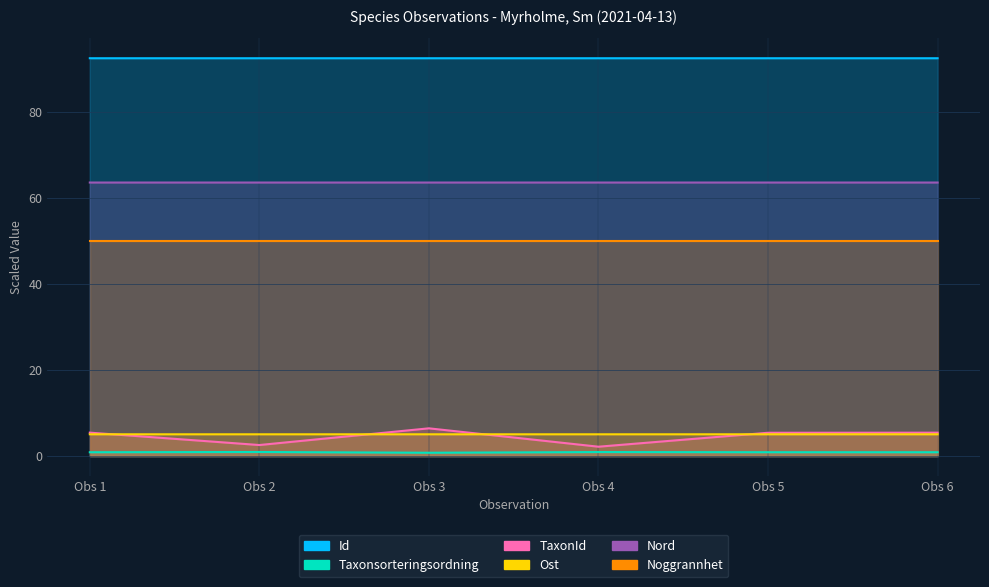

True or false: Id and Taxonsorteringsordning intersect in this chart.

False